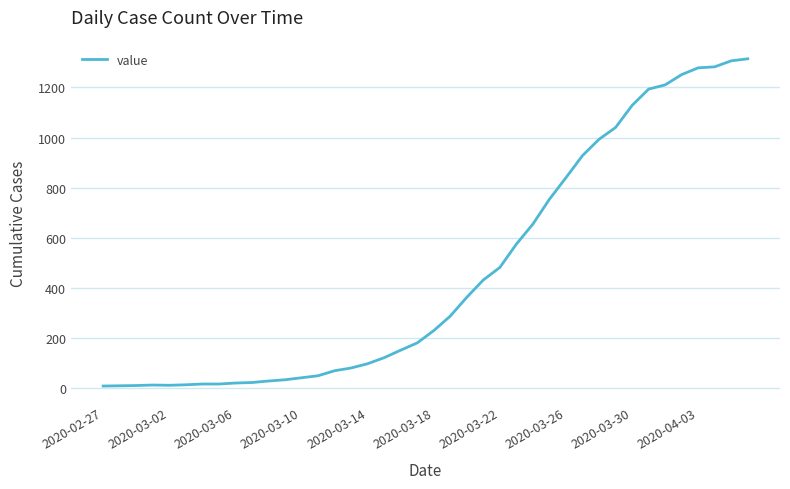

What is the maximum value shown in the chart?

1314